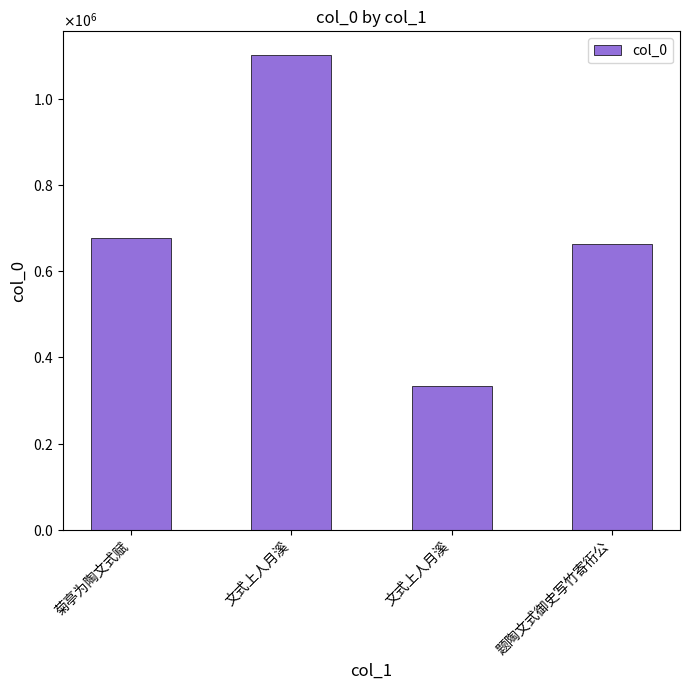

Are the bars horizontal?

No